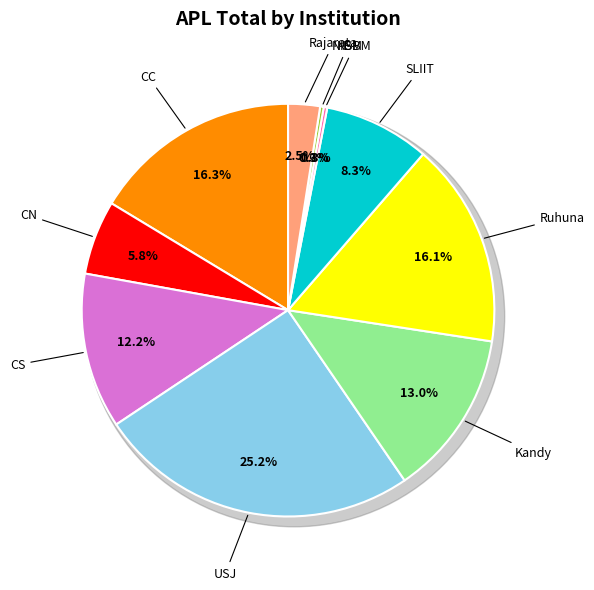

Combined, what portion of the pie is Rajarata and NIBM?

2.8%